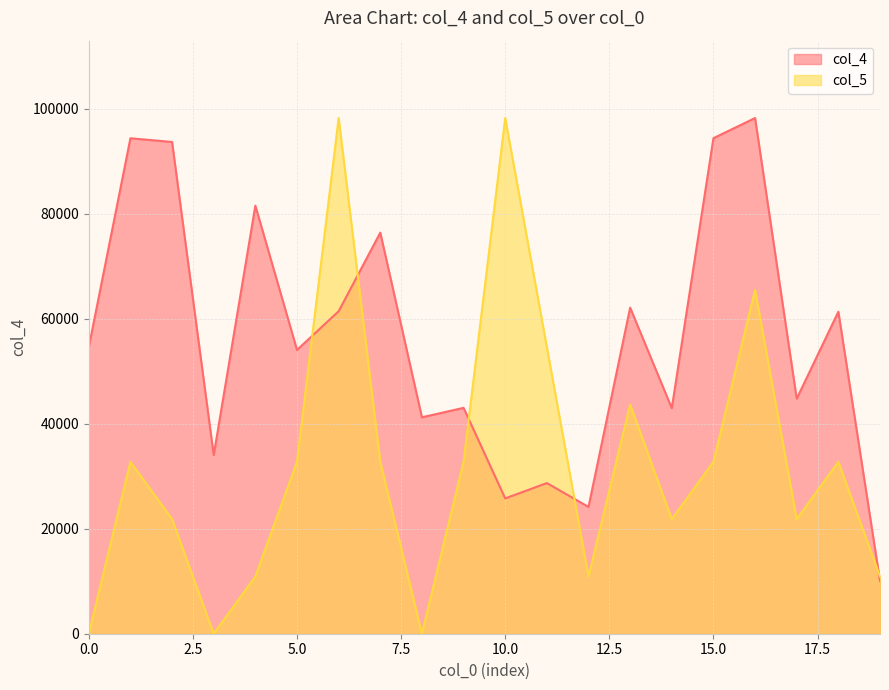

How many data points does each series have?

20